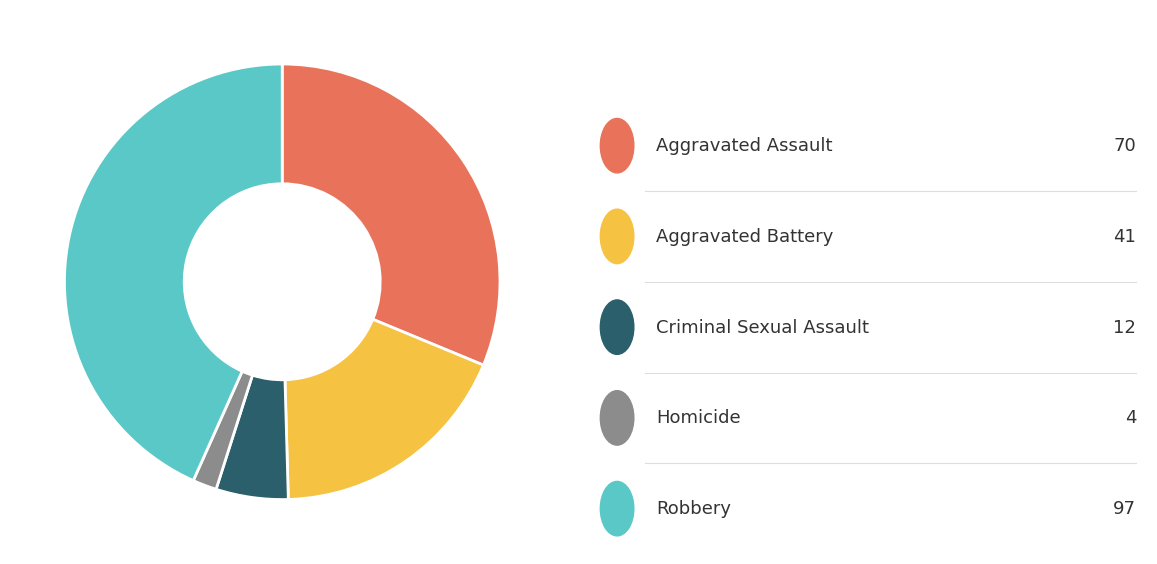

Does any single category account for the majority?

No